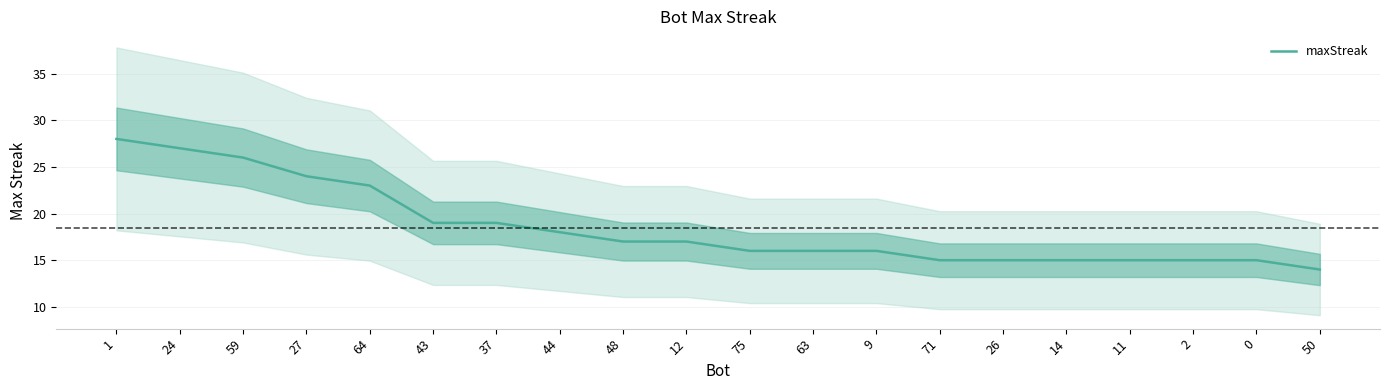

What is the label of the 11th point from the right?

12